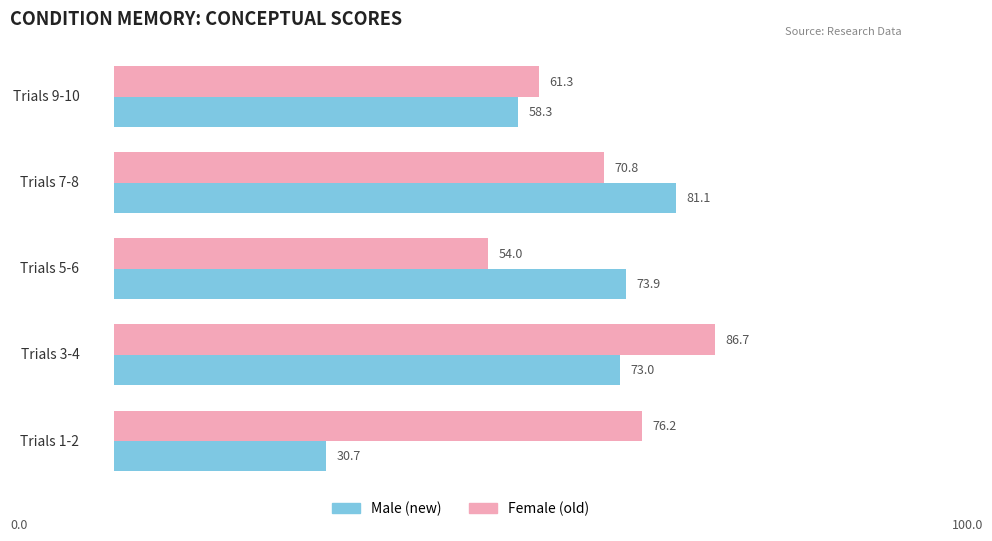

What is the greatest value displayed?

86.7